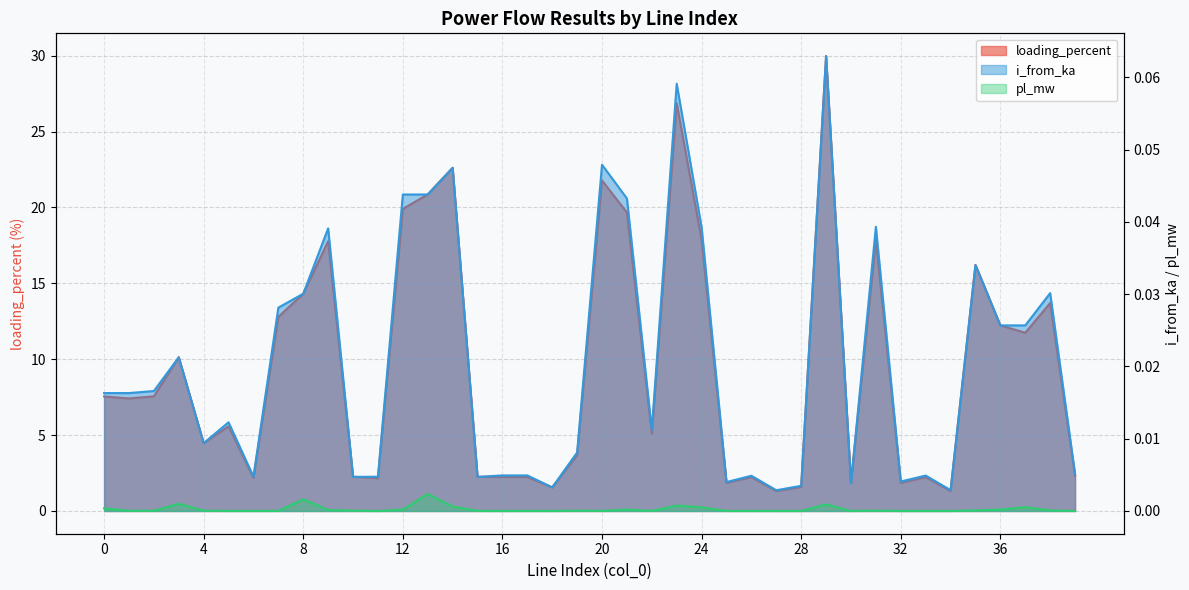

Which category has the lowest value in the pl_mw series?

28